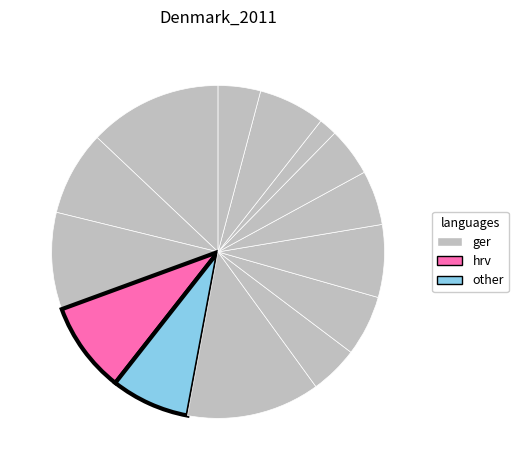

How many segments does this pie chart have?

14